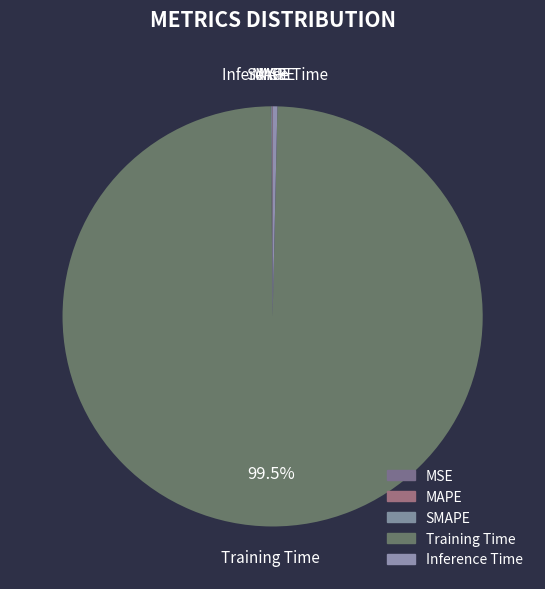

Is the sum of Inference Time and Training Time greater than half?

Yes